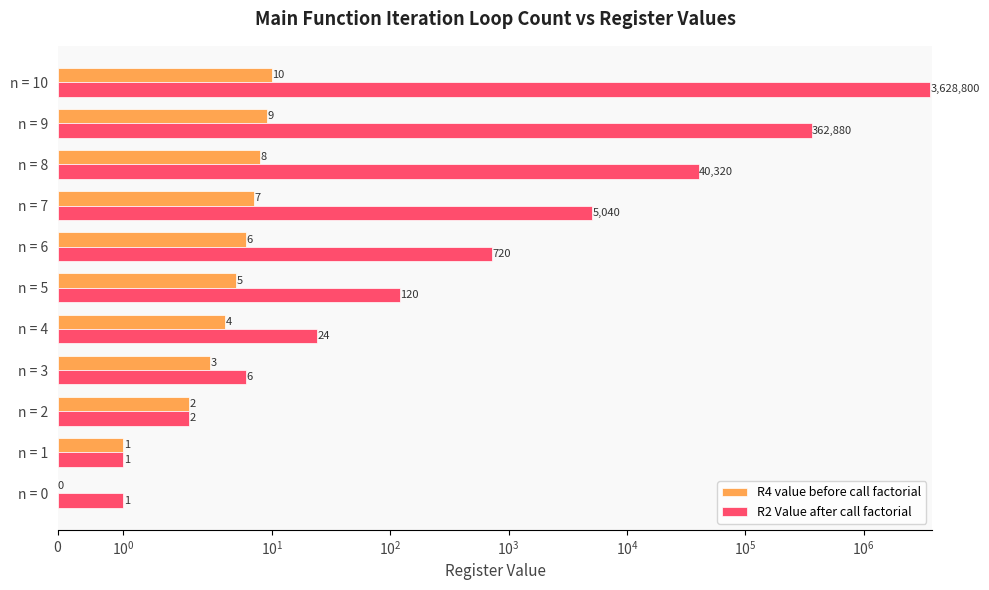

Which series has the largest total across all categories?

R2 Value after call factorial